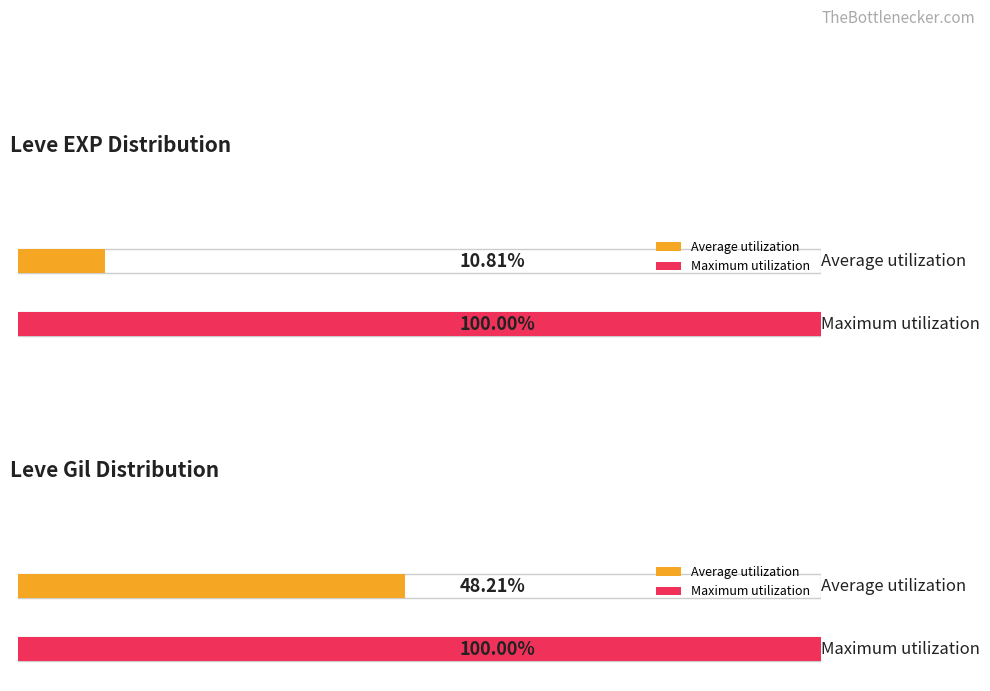

Which series has the widest spread of values?

Leve Gil